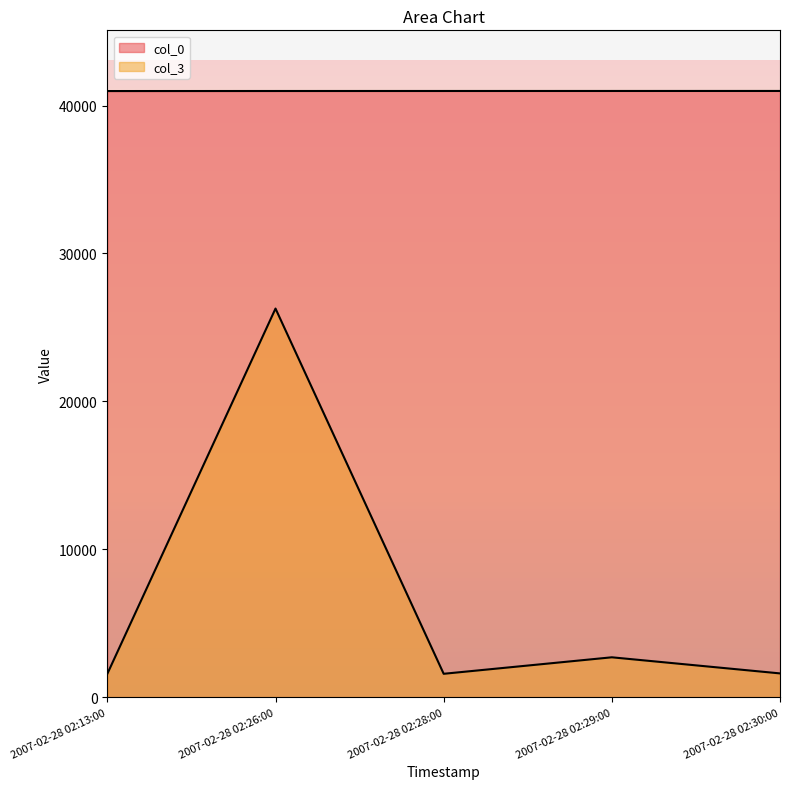

Where is the first local minimum for col_3?

2007-02-28 02:28:00